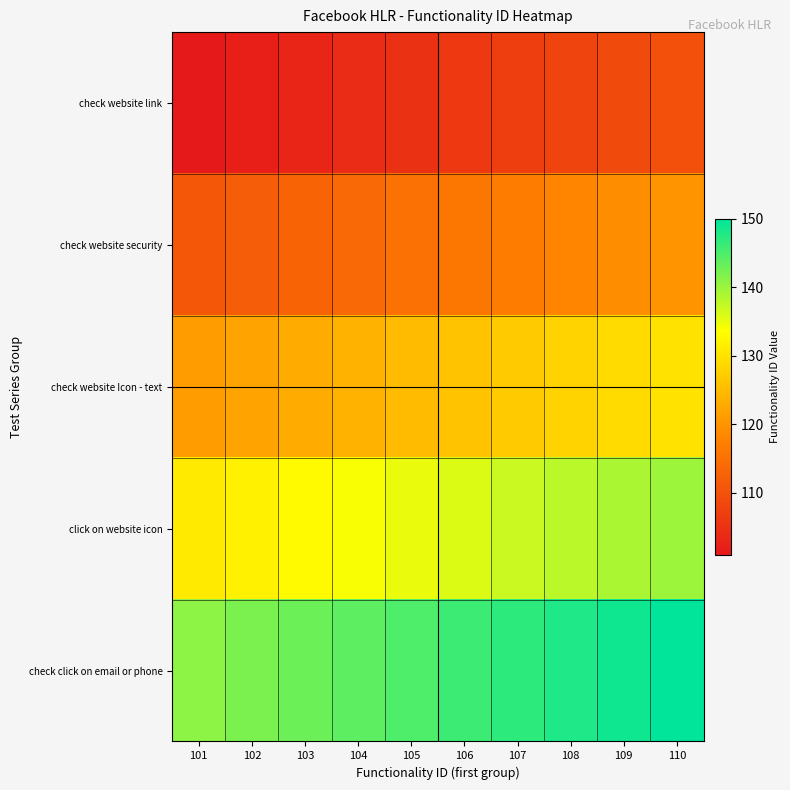

Which series changed the most between 105 and 106?

check website link